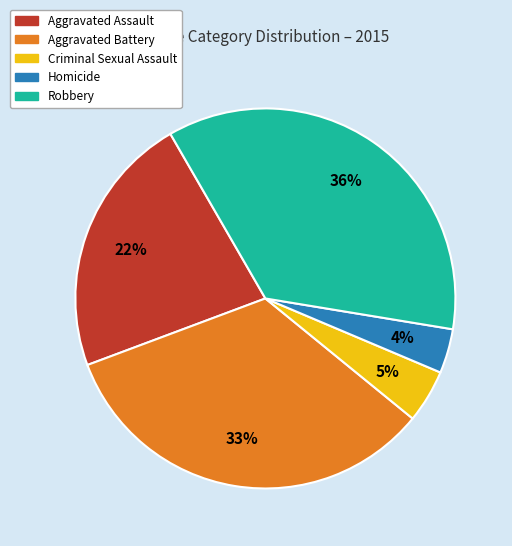

To the nearest percent, what is the average slice percentage?

20%